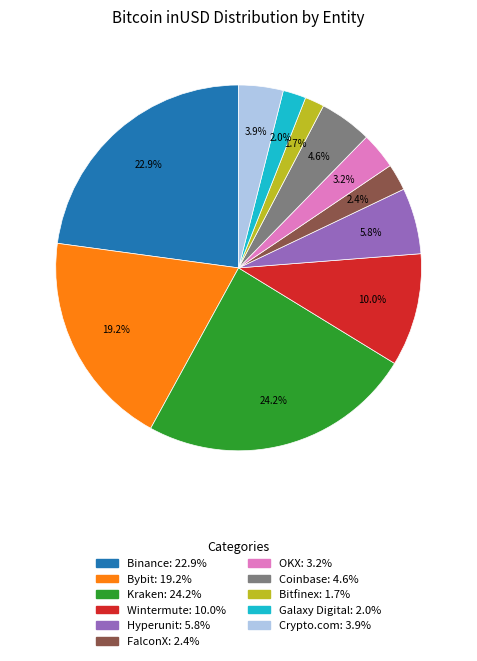

Is there a majority slice in this chart?

No